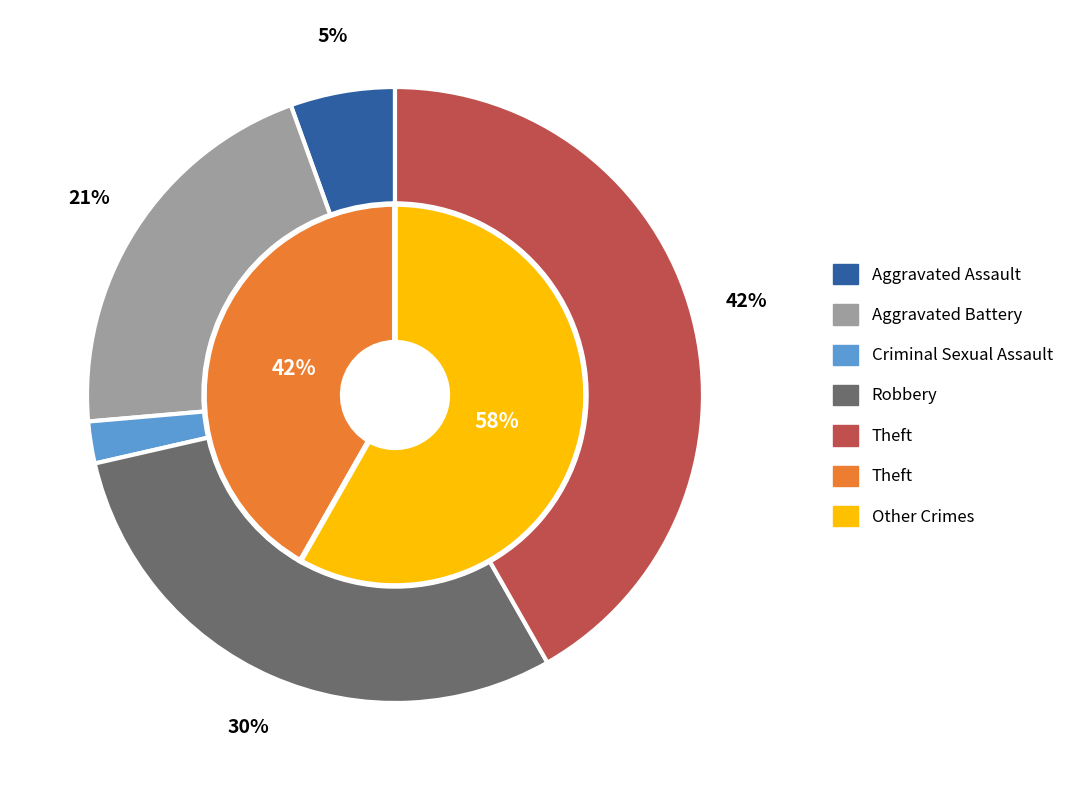

The 3 slice represents 7% of the pie. True or false?

False